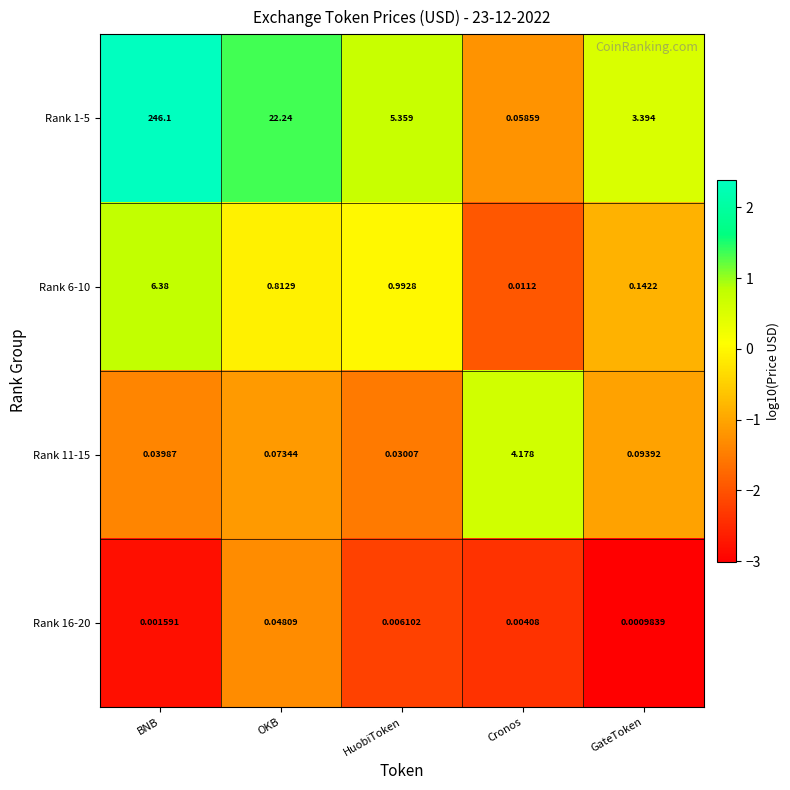

Count the number of categories in the chart.

5